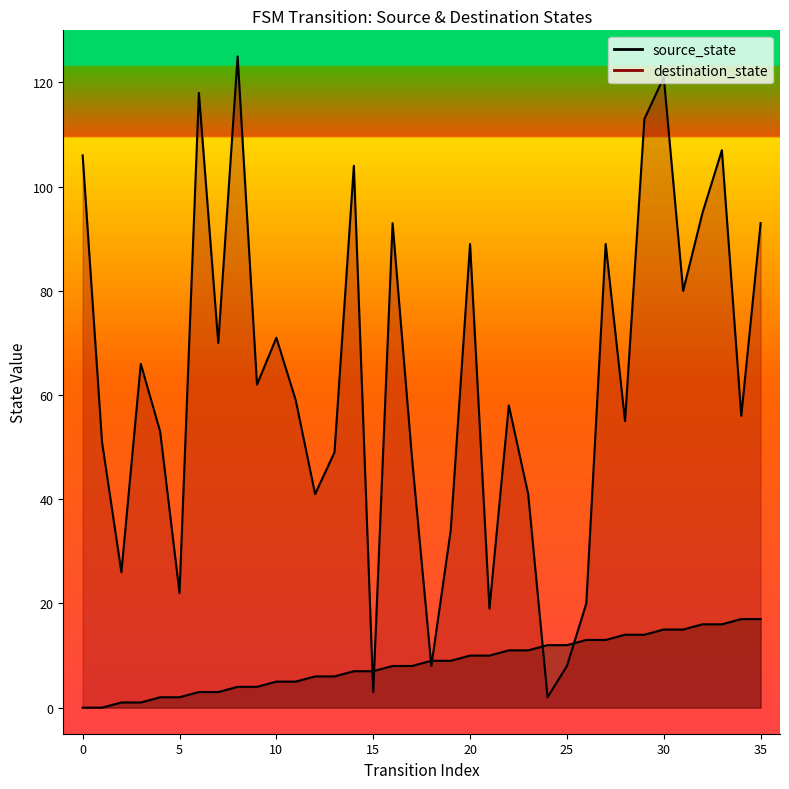

List the series in order of their overall mean, lowest first.

source_state, destination_state